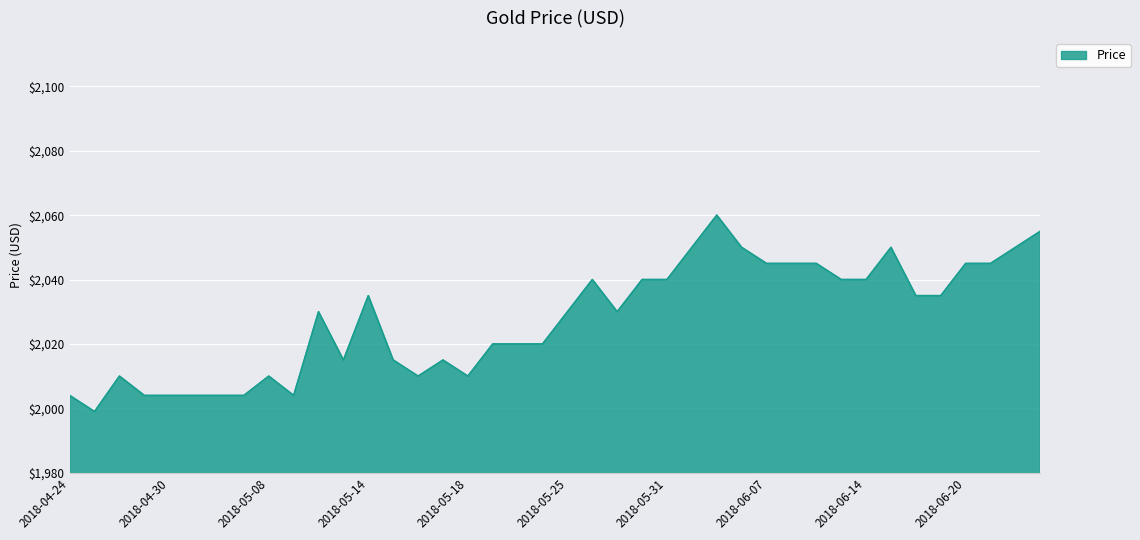

What is the difference between the maximum and minimum values?

61